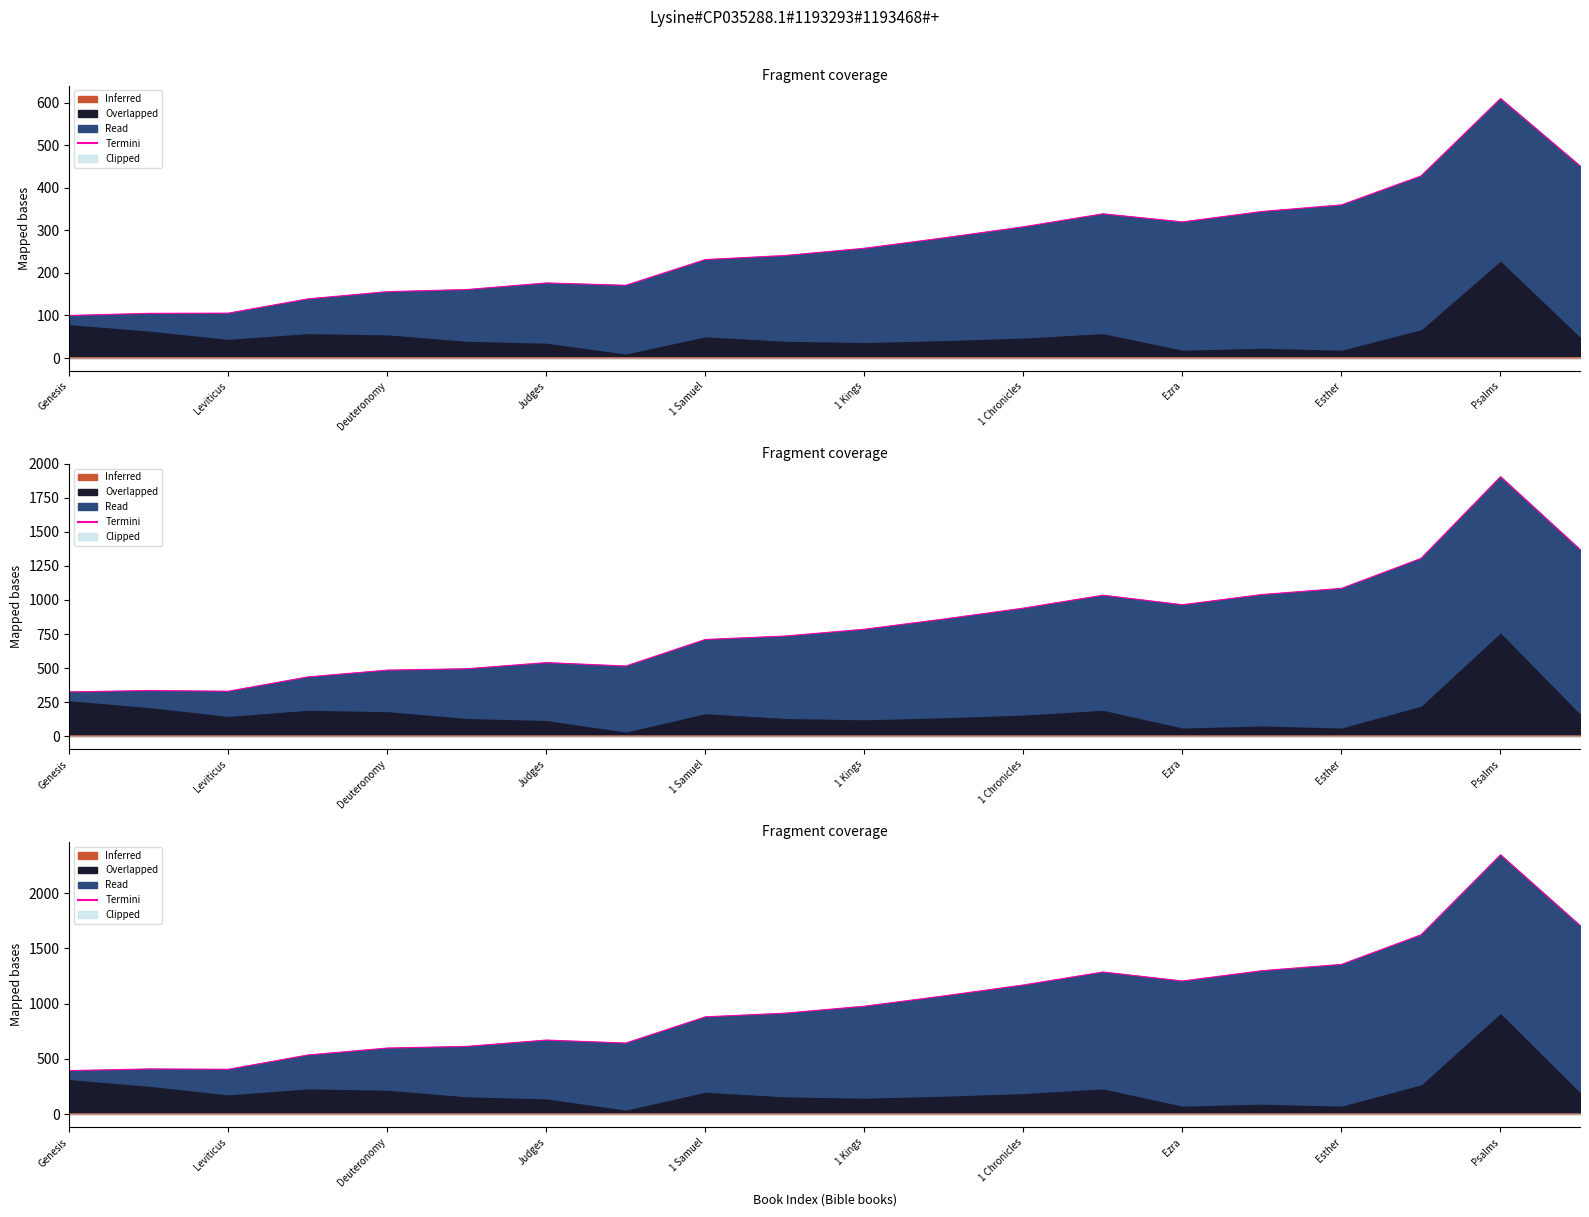

Does the chart have visible grid lines?

No